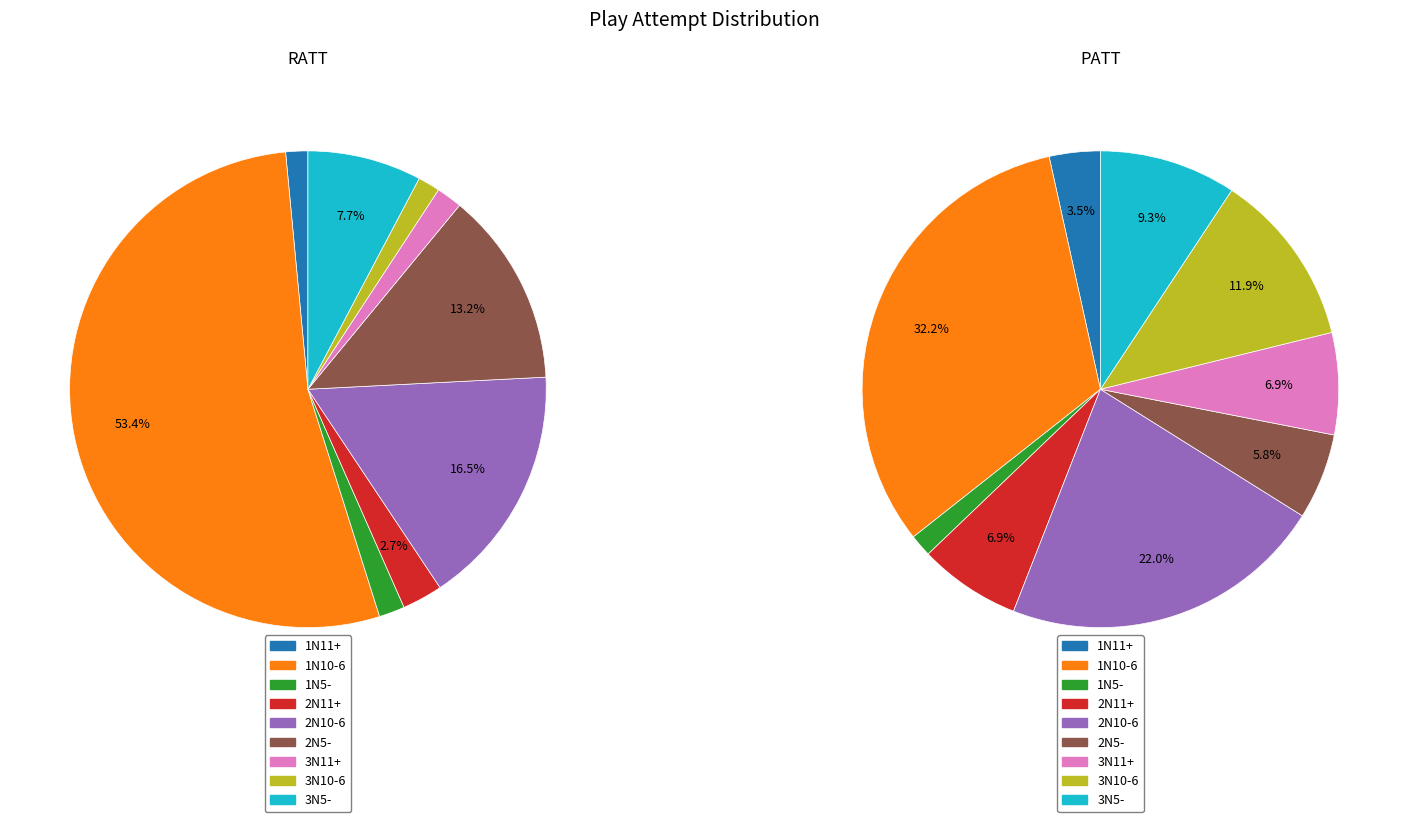

Which category has the smallest portion of the pie?

1N11+